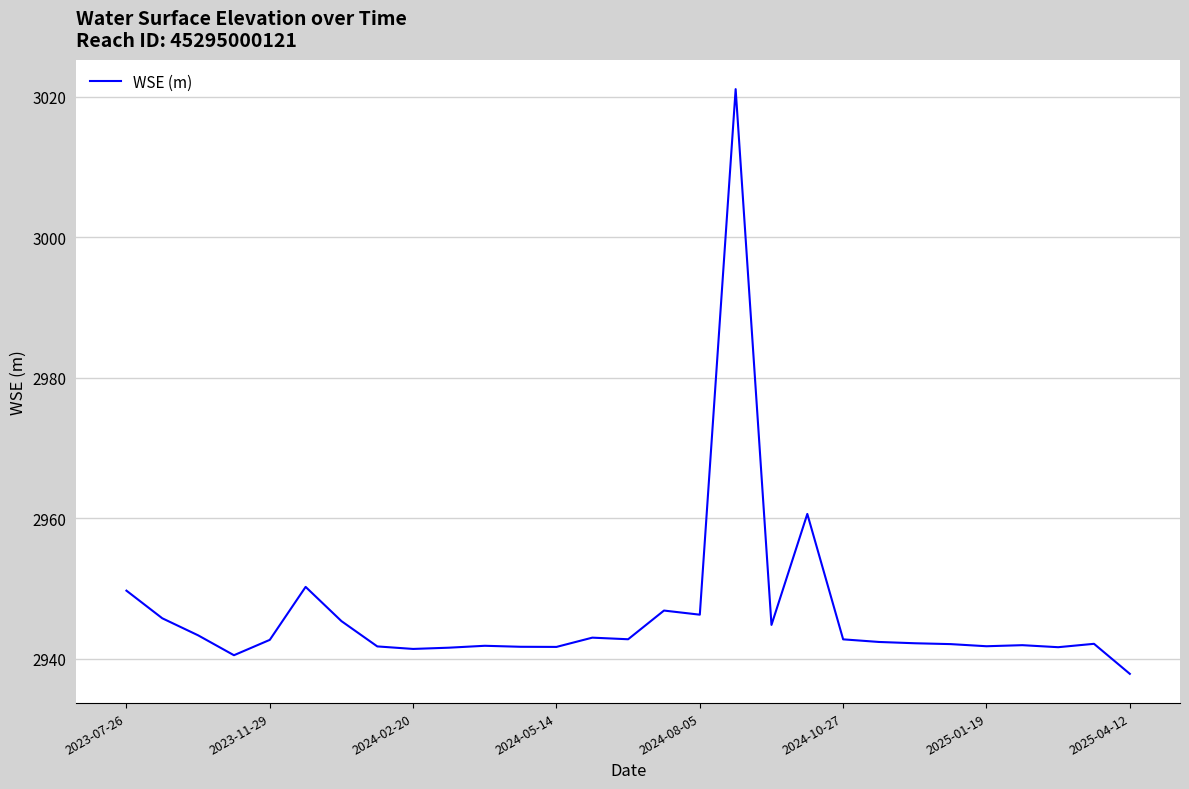

What is the greatest value displayed?

3021.1